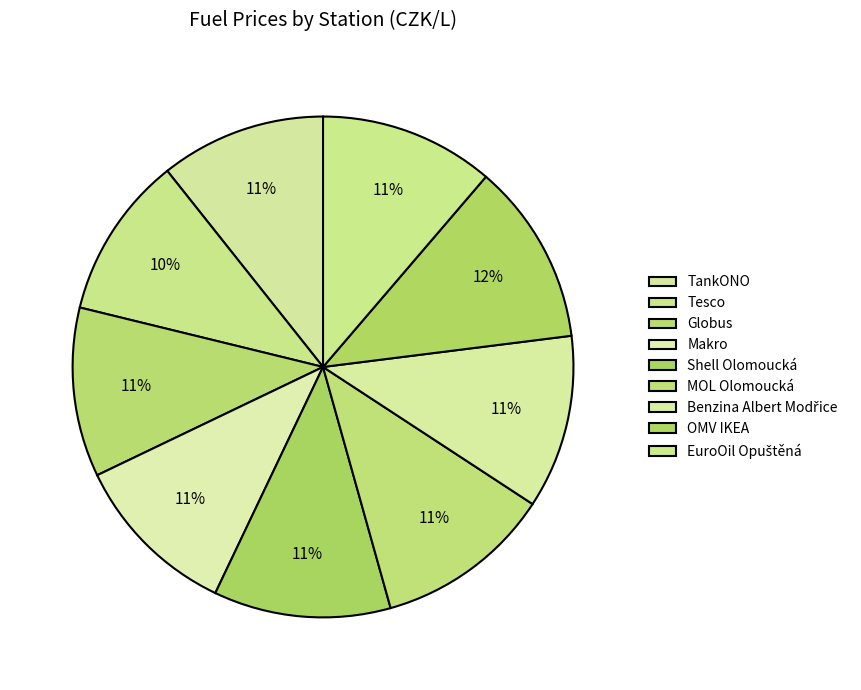

What percentage is the Globus slice, to the nearest percent?

11%